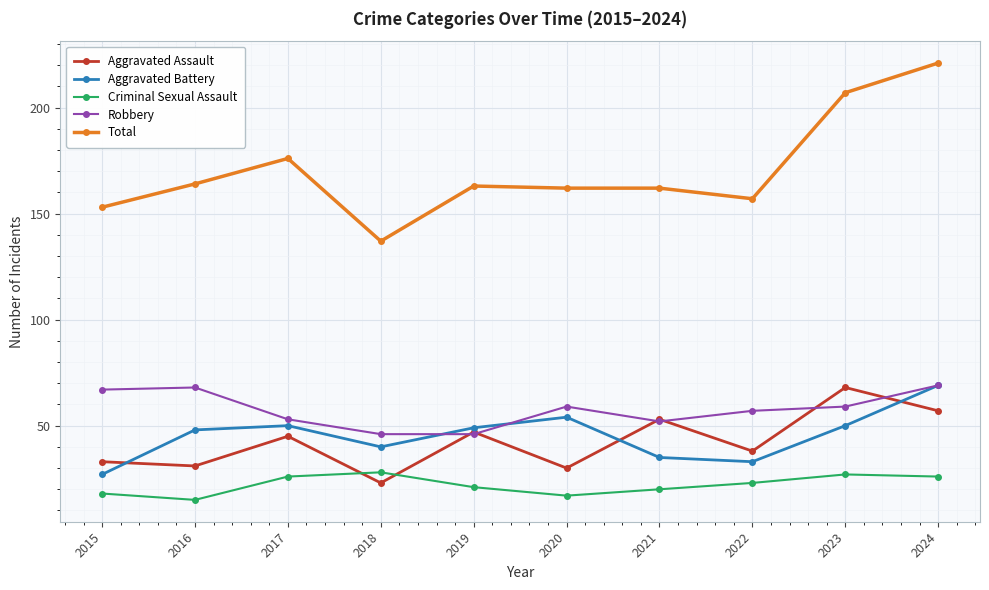

Which series changed the most between 2020 and 2021?

Aggravated Assault